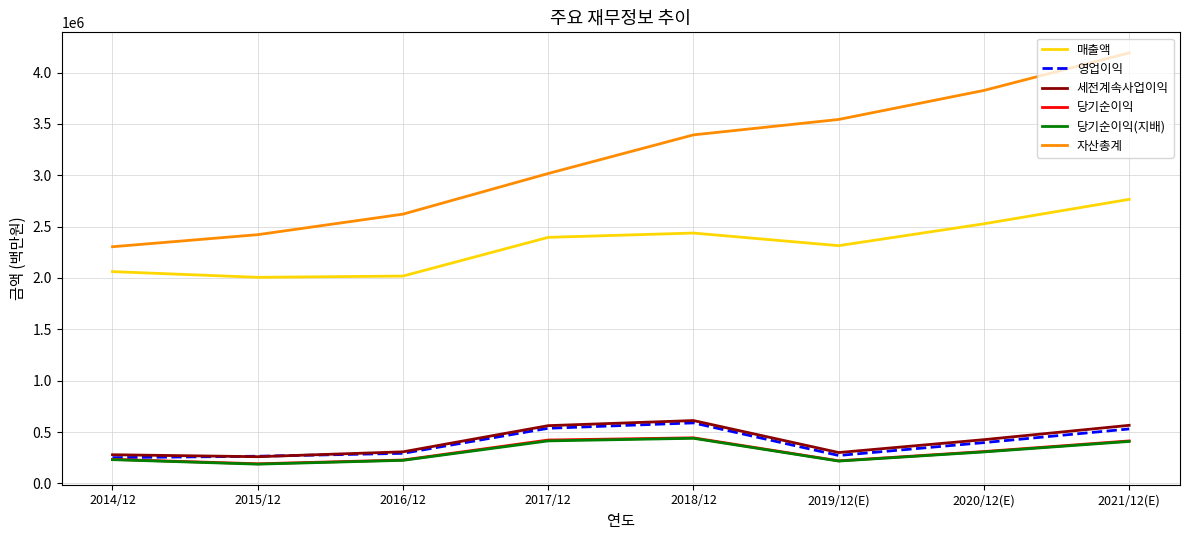

True or false: 당기순이익(지배) and 당기순이익 cross at least once.

False